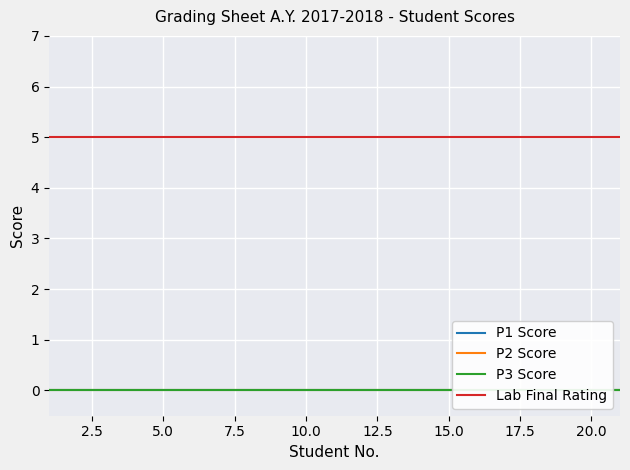

How many distinct data groups are displayed?

4